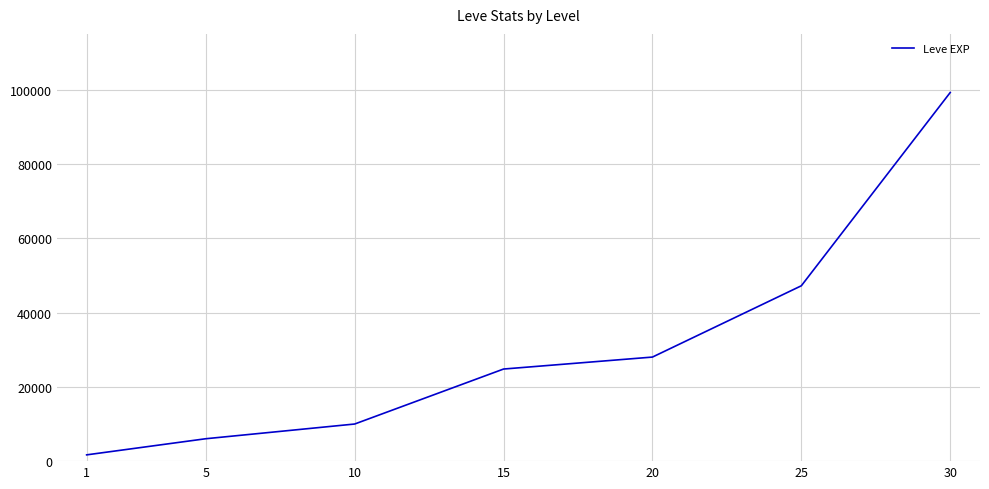

Reading right to left, list all the values displayed in this chart.

30=99220	25=47200	20=28010	15=24790	10=9990	5=6030	1=1690